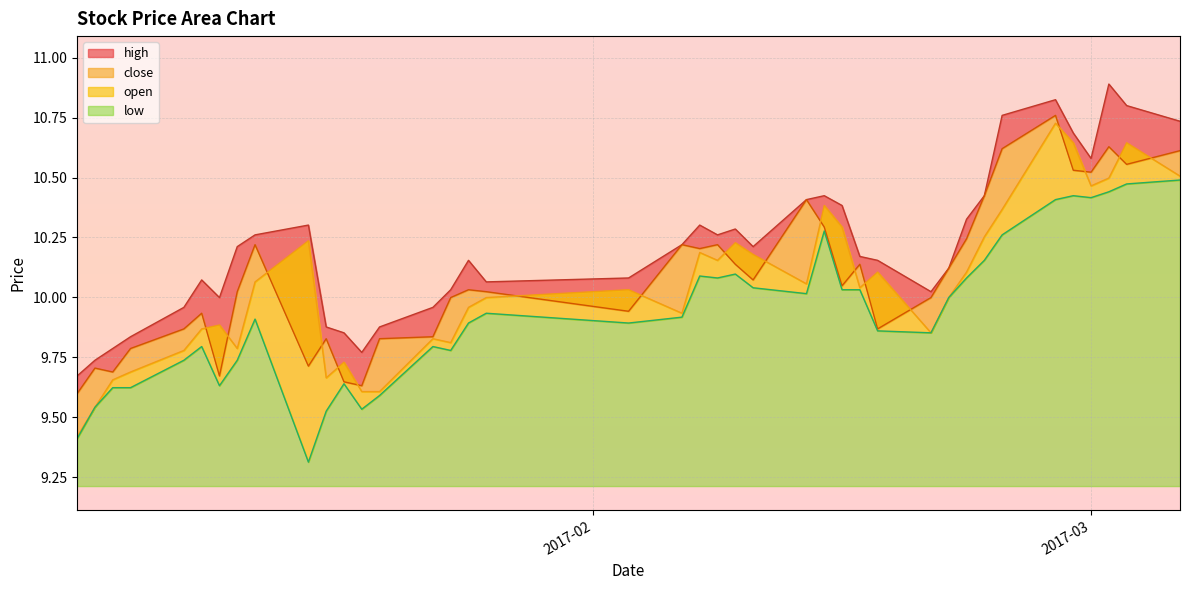

How many lines are shown in the chart?

4